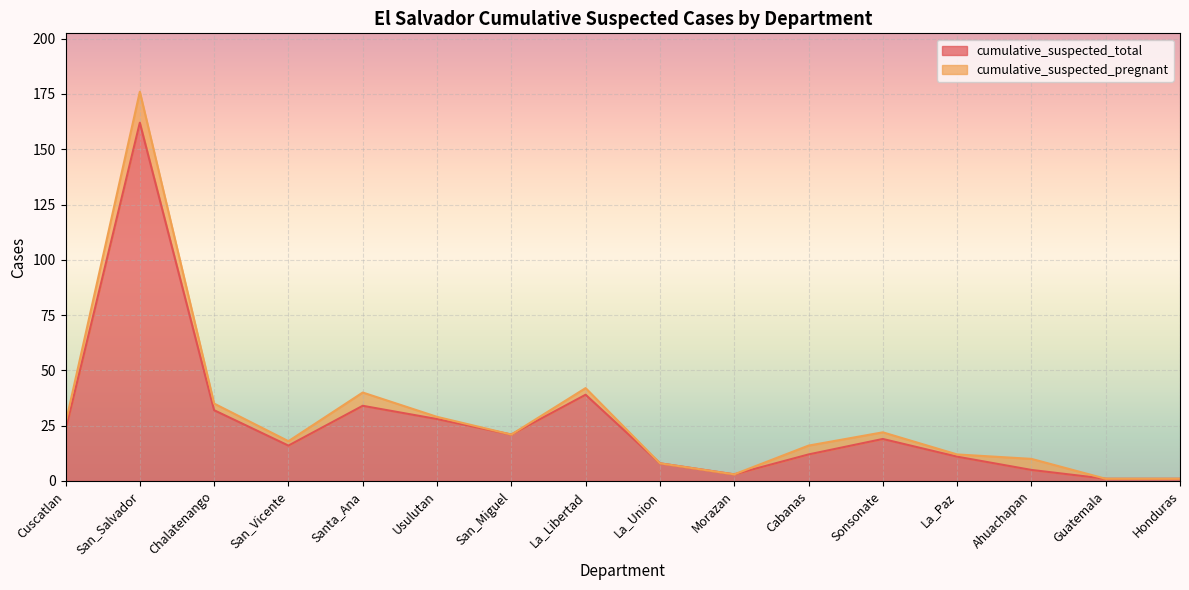

List the labels in order of value, largest first.

San_Salvador, La_Libertad, Santa_Ana, Chalatenango, Usulutan, Cuscatlan, San_Miguel, Sonsonate, San_Vicente, Cabanas, La_Paz, La_Union, Ahuachapan, Morazan, Guatemala, Honduras